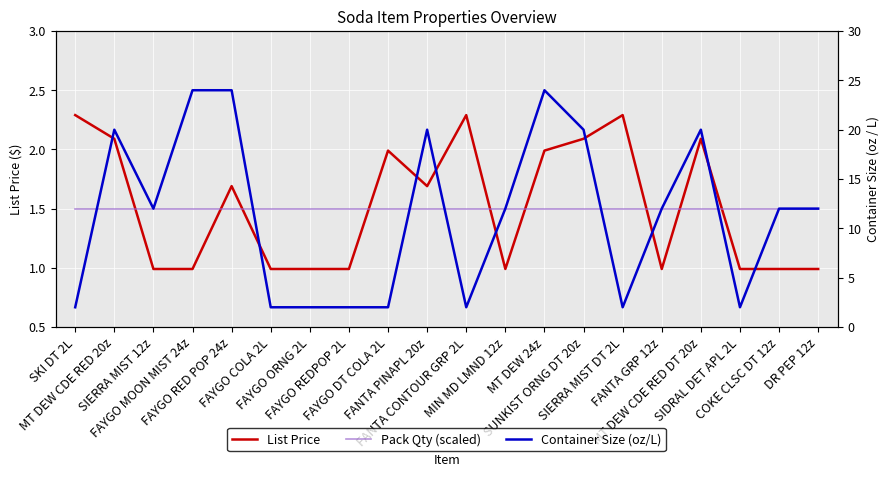

In Container Size (oz/L), how many points are lower than both neighbors (excluding endpoints)?

4